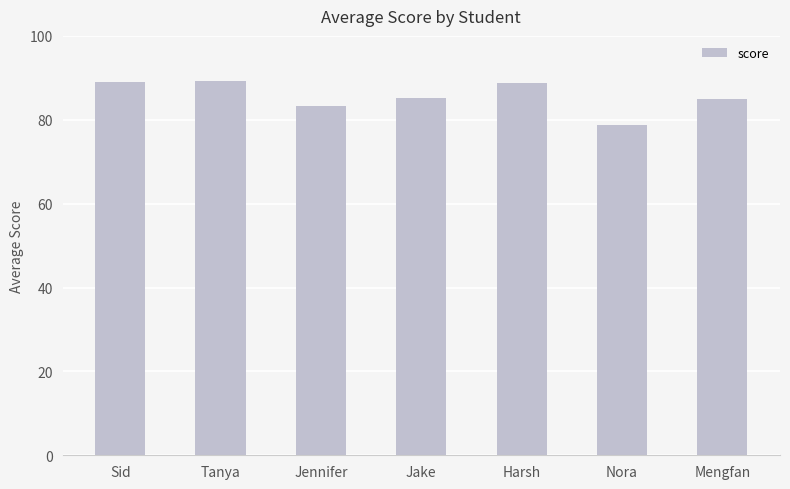

What is the maximum value shown in the chart?

89.3